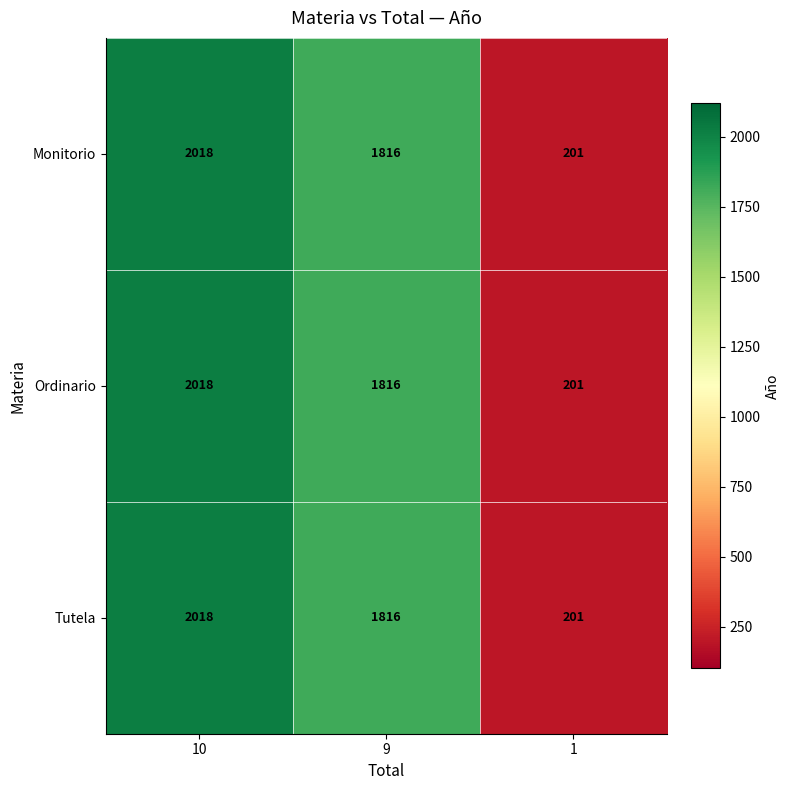

At how many categories does at least one series exceed 967?

2